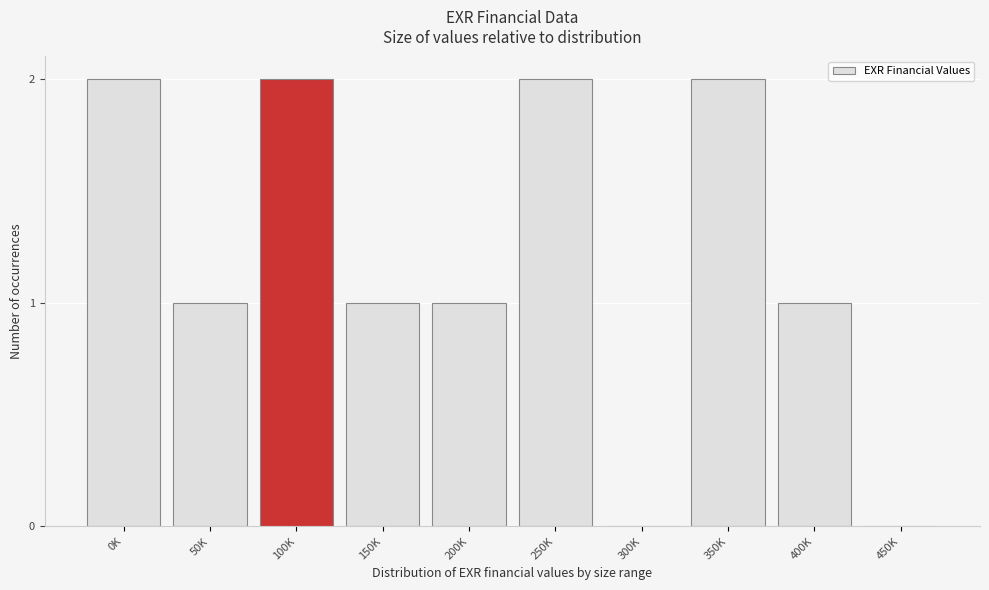

Reading left to right, list all the values displayed in this chart.

0K=2	50K=1	100K=2	150K=1	200K=1	250K=2	300K=0	350K=2	400K=1	450K=0